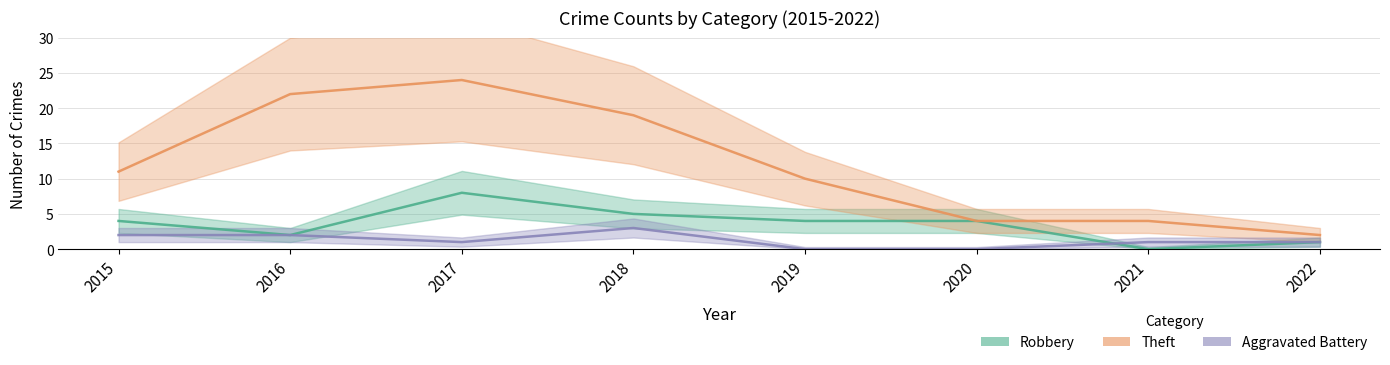

How many data points does each series have?

8